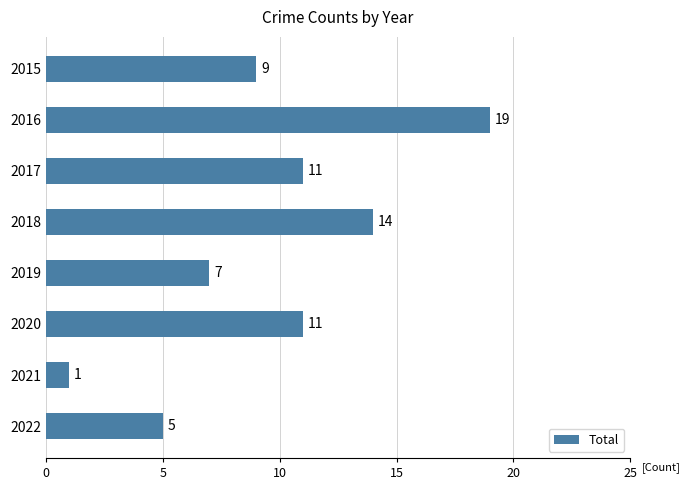

What is the value of the 5th bar from the top?

7